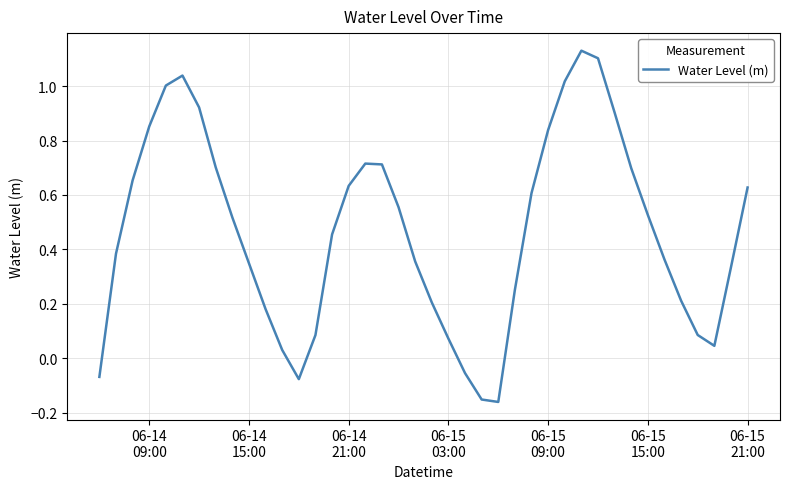

How many values are below zero?

5